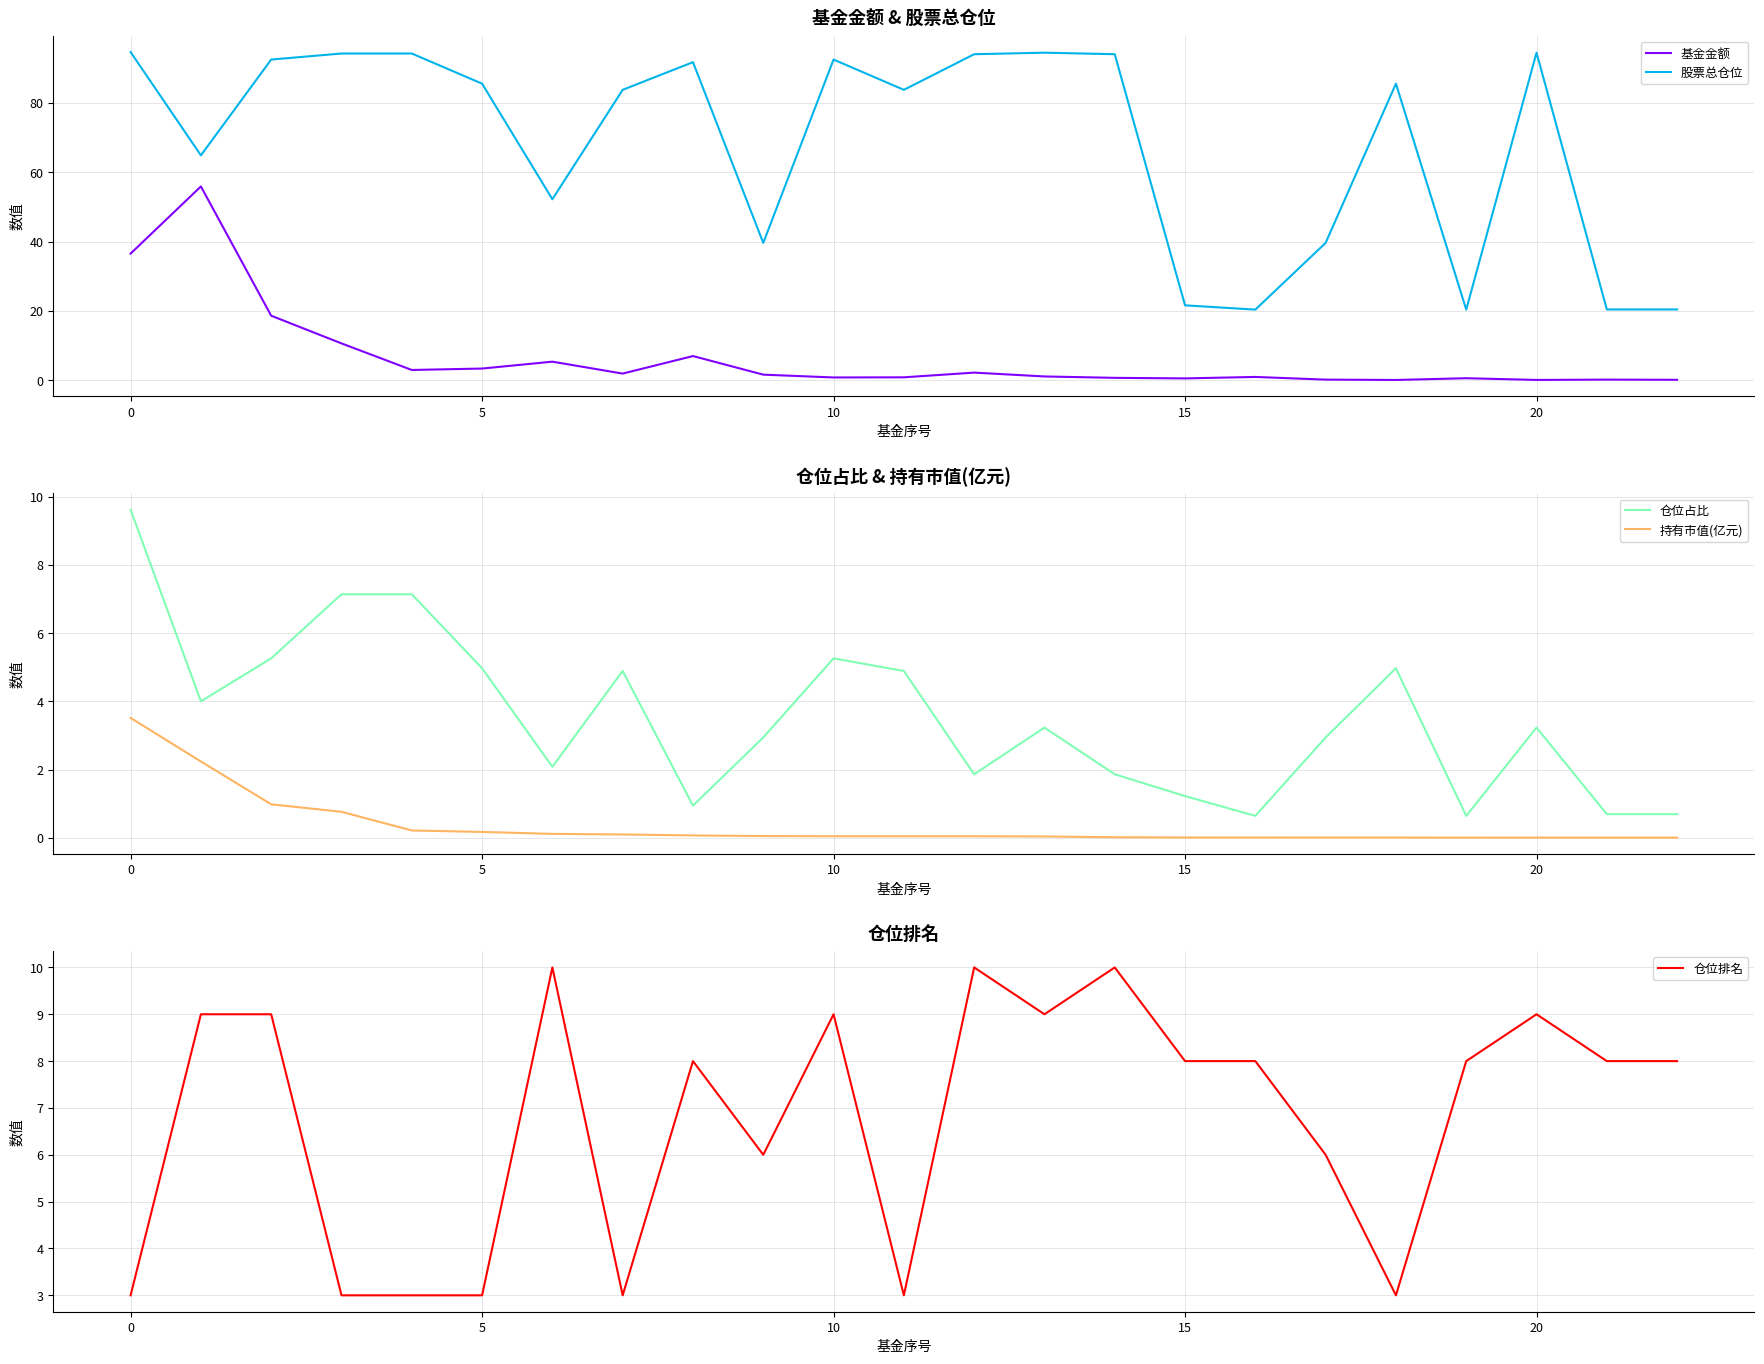

True or false: 股票总仓位 and 基金金额 intersect in this chart.

False